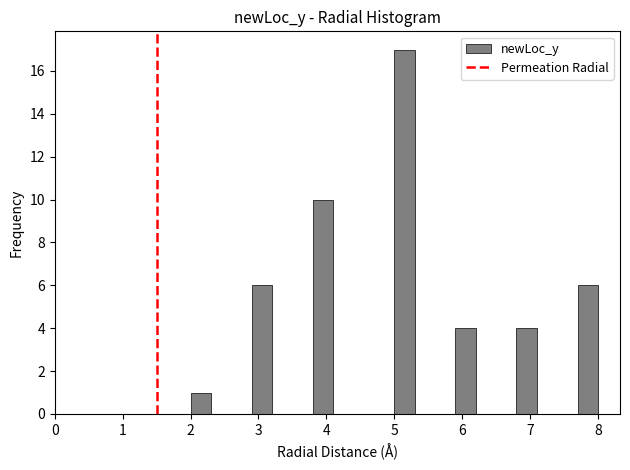

Around what value on the x-axis is the tallest bar? Give the approximate position of its centre, as read against the axis.

5.2